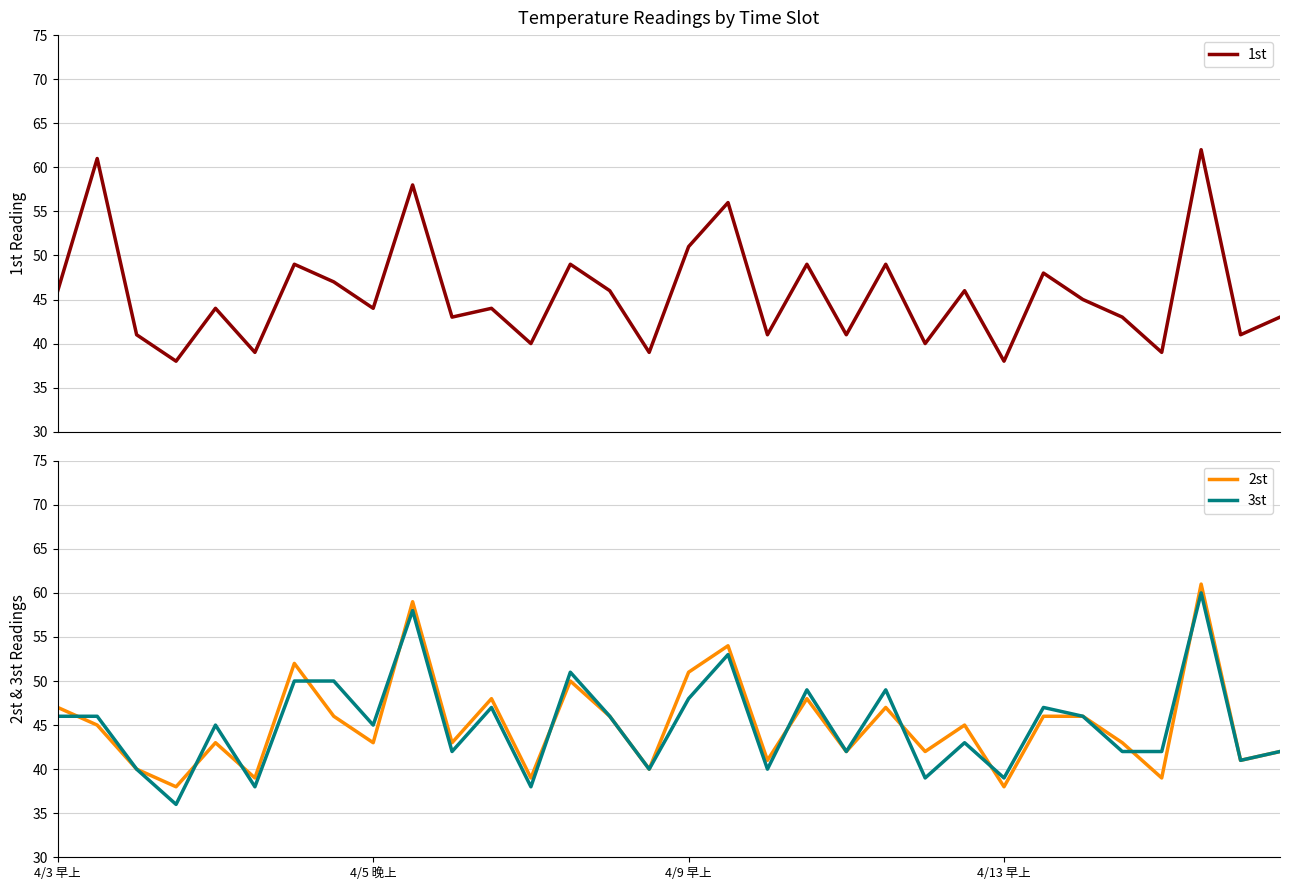

What is the lowest value of the 2st series?

38